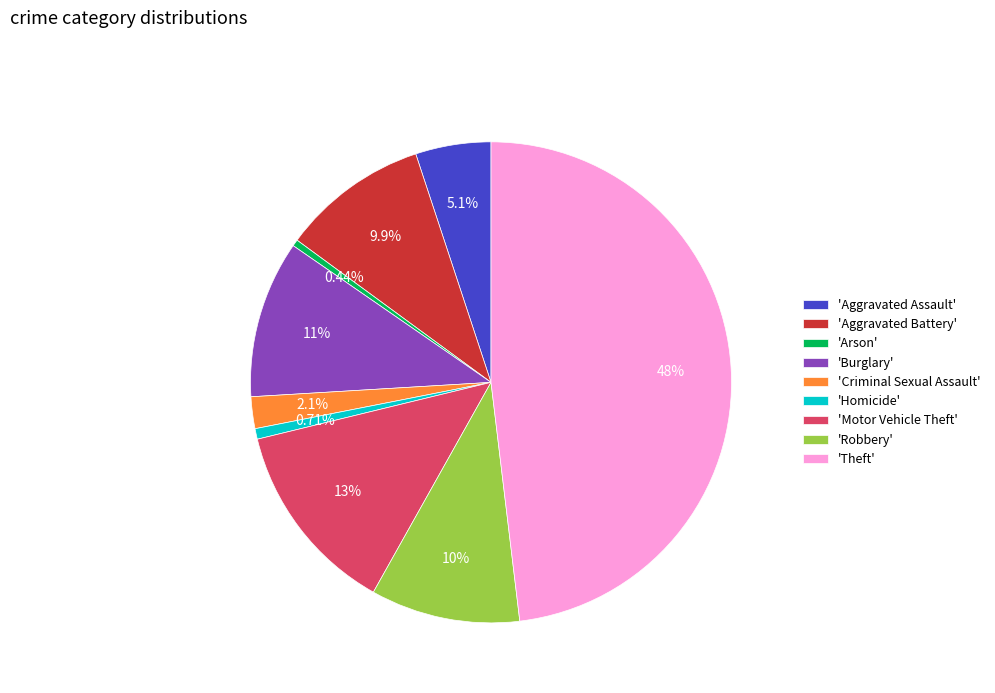

Do 'Robbery' and 'Motor Vehicle Theft' together represent more than half of the pie?

No